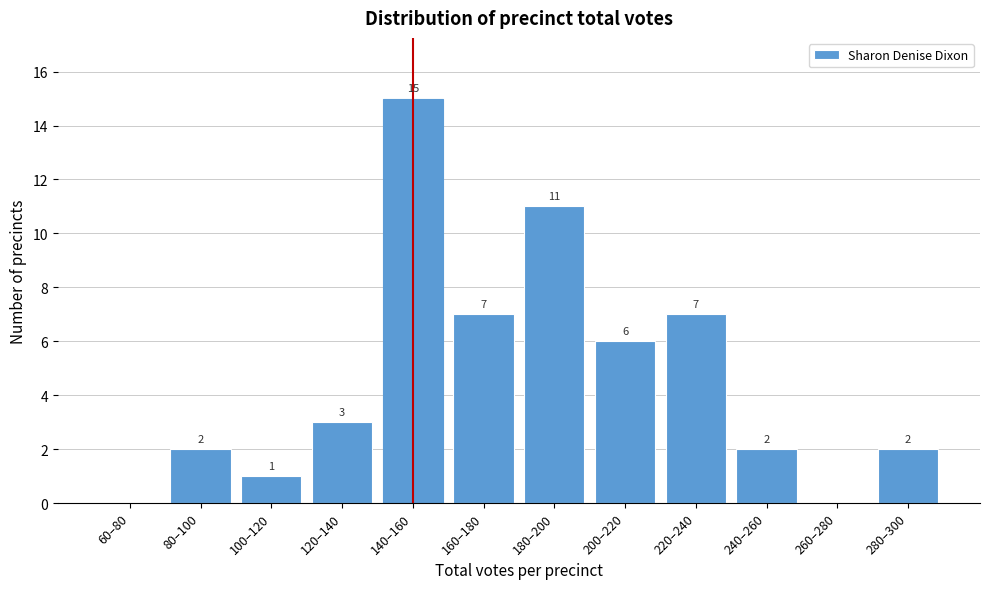

Reading right to left, transcribe all the data shown in this chart.

280–300=2	260–280=0	240–260=2	220–240=7	200–220=6	180–200=11	160–180=7	140–160=15	120–140=3	100–120=1	80–100=2	60–80=0